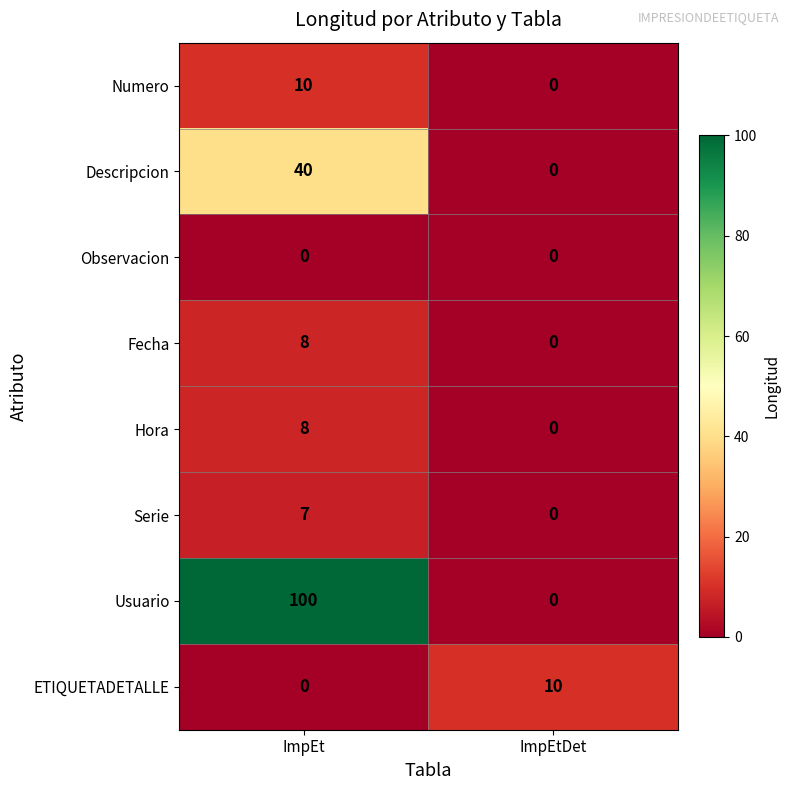

How many data points does each series have?

2